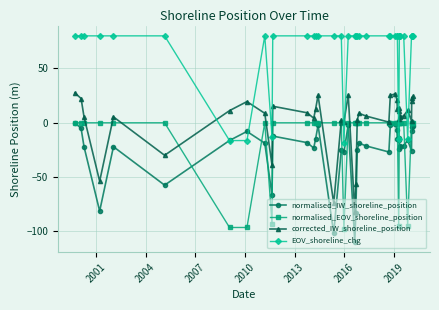

Which series has the largest total across all categories?

EOV_shoreline_chg